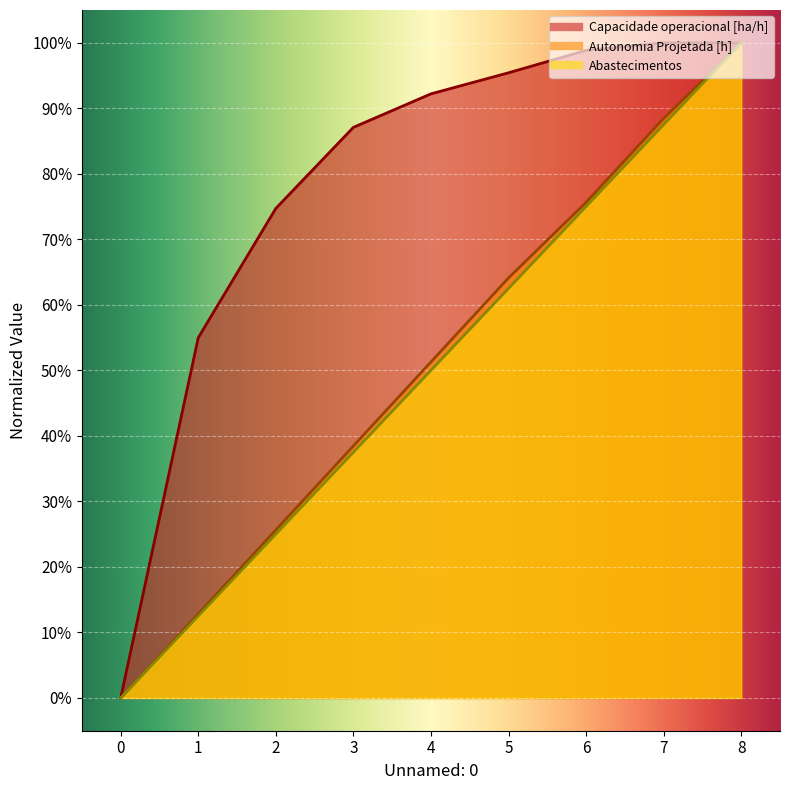

Which series changed the most between 2 and 7?

Autonomia Projetada [h]